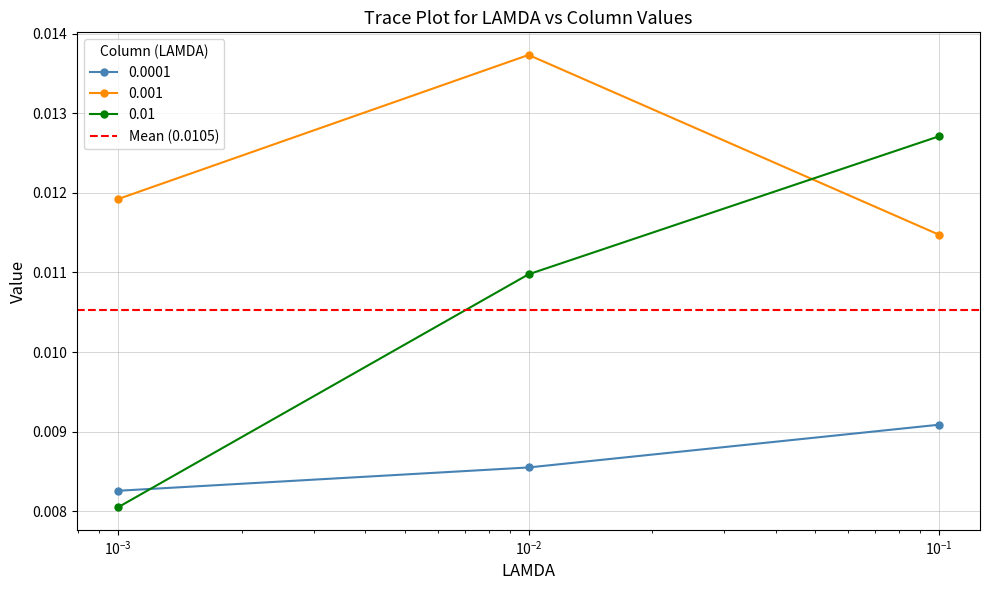

How many 0.001 values are between 0 and 1?

3